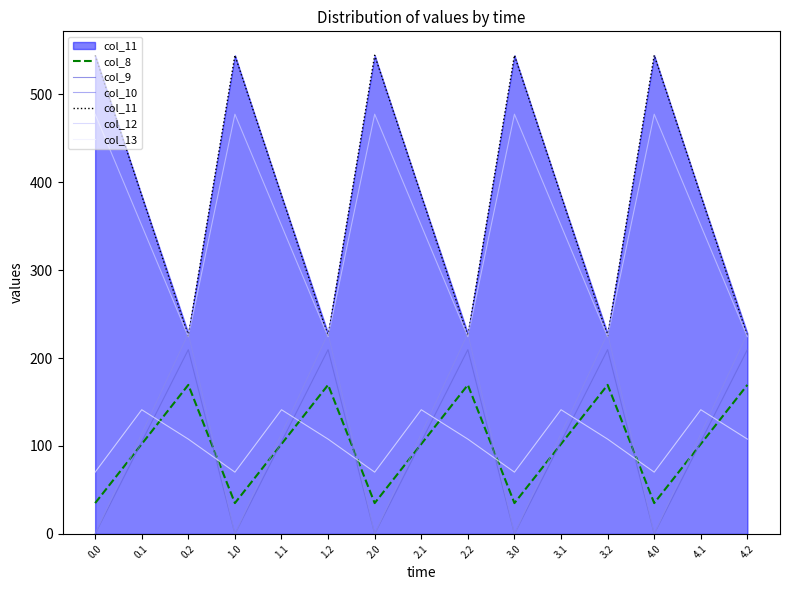

What is the sum of the col_11 values at 2.1 and 1.0?

929.0